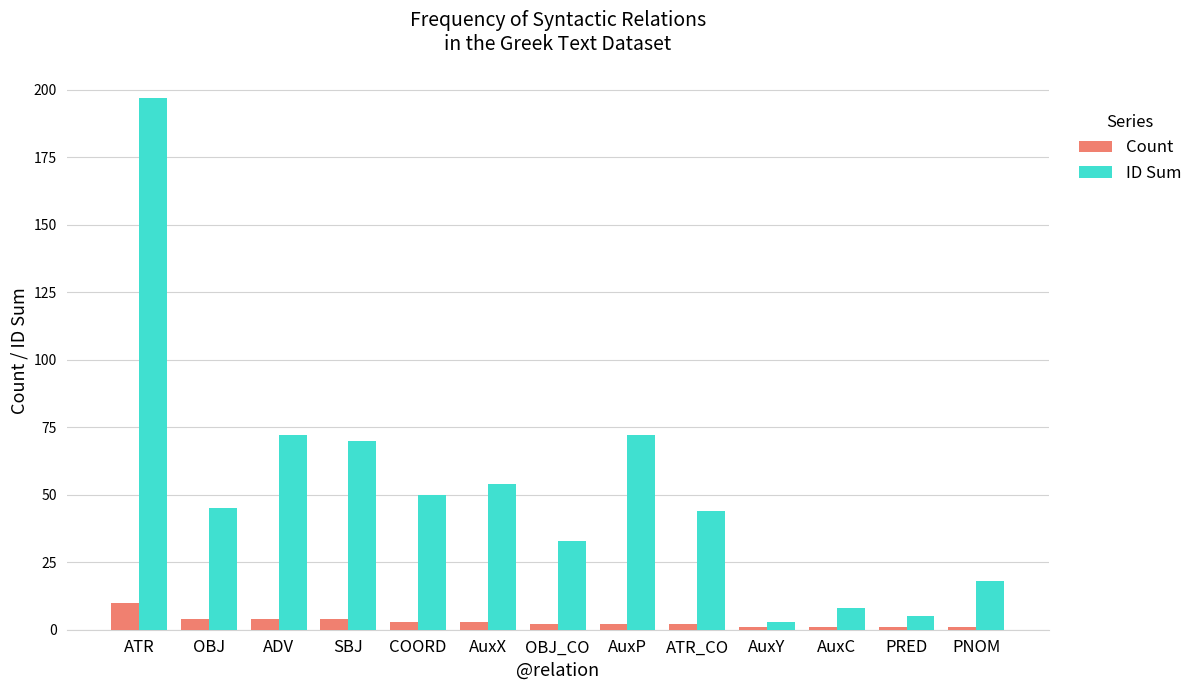

What is the difference between the second highest and second lowest values in the ID Sum series?

67